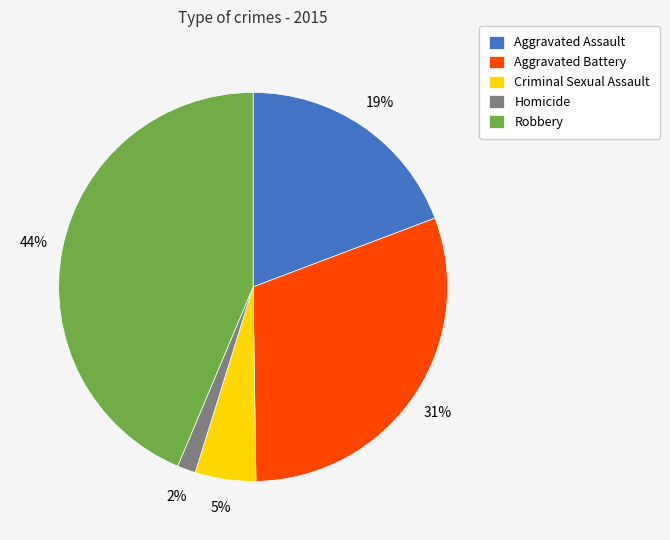

Between Aggravated Battery and Homicide, which is larger?

Aggravated Battery